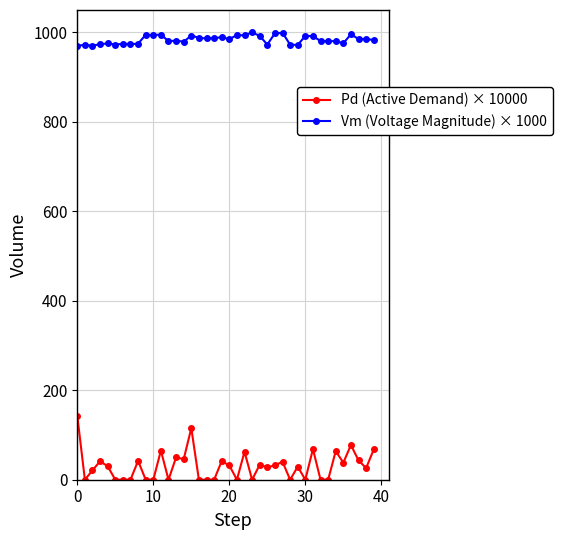

What is the maximum value shown in the chart?

1000.0